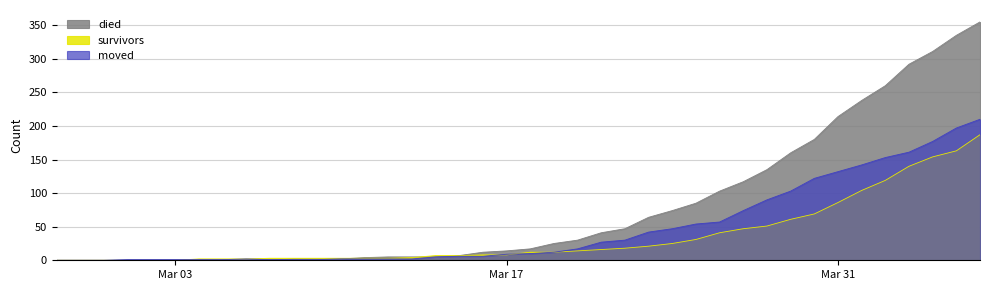

What is the sum of all moved values?

1901